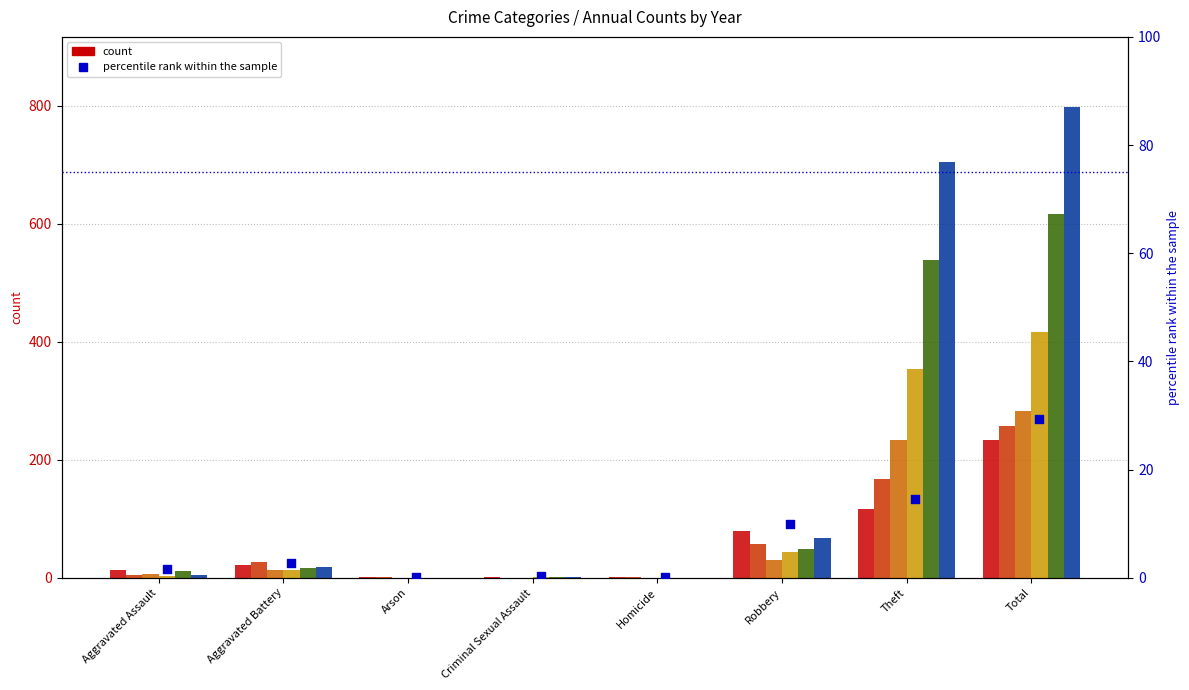

What is the change in value from Homicide to Robbery?

+9.9